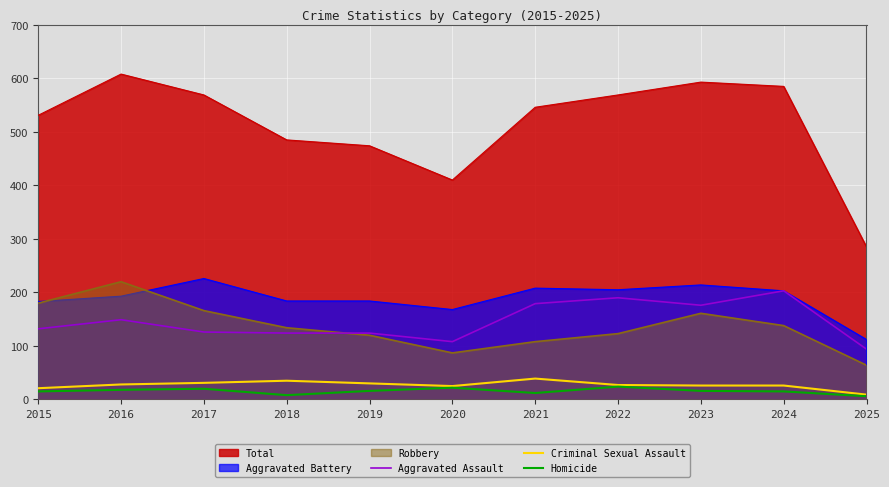

True or false: Criminal Sexual Assault has a value of 21 at 2015.

True